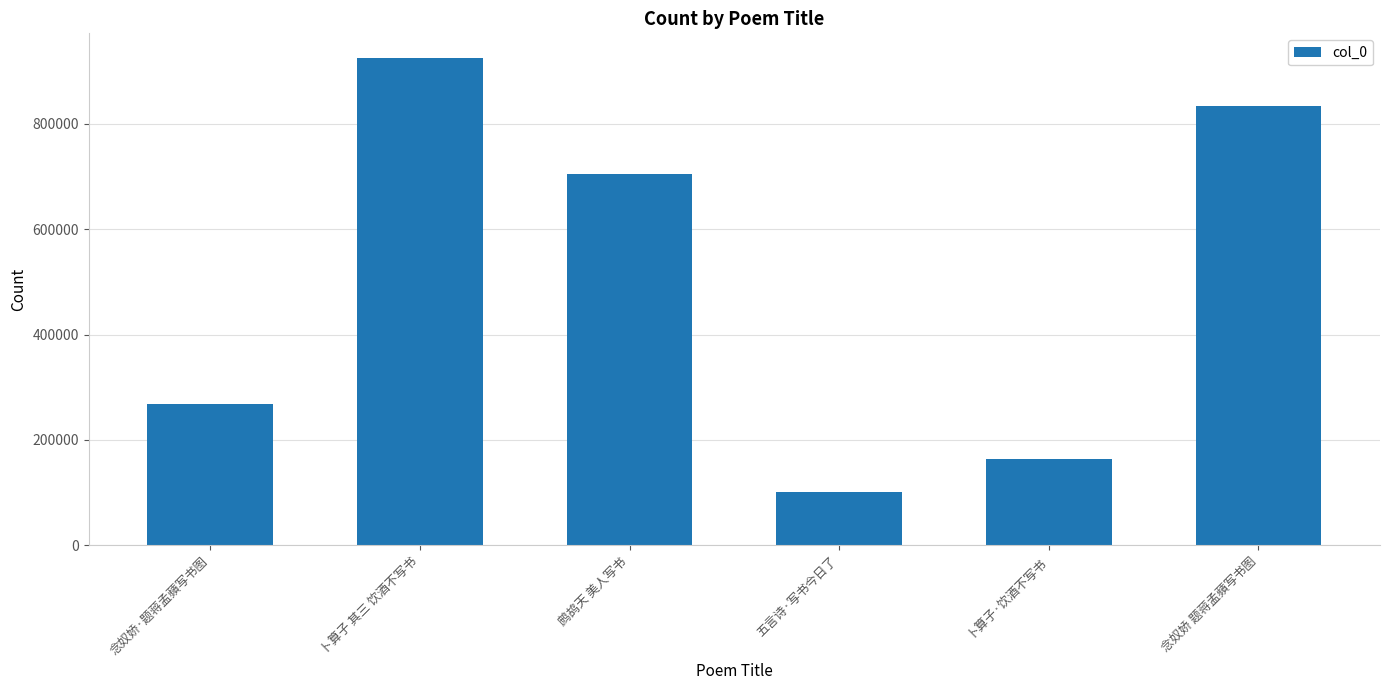

At which label is the value closest to 513634?

鹧鸪天 美人写书